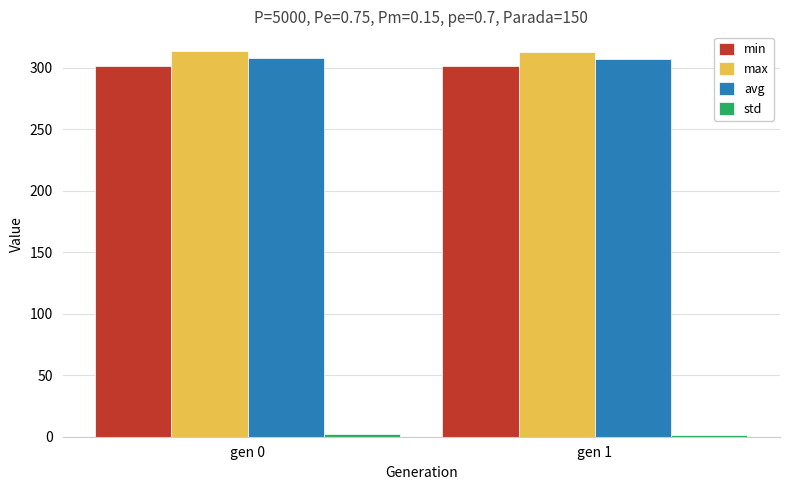

What is the sum of all min values?

602.6